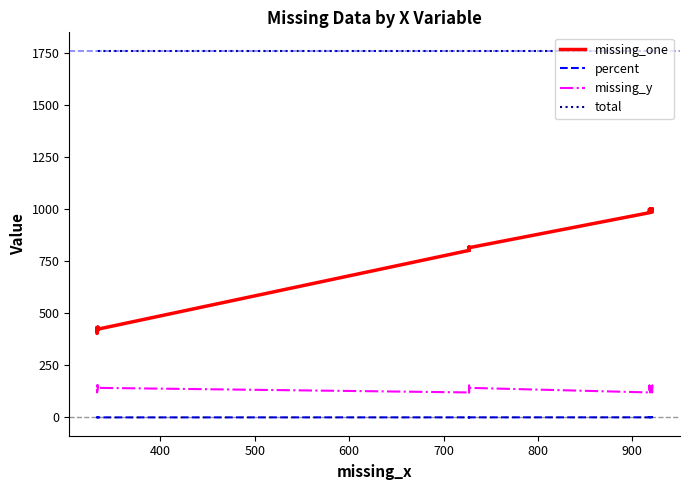

True or false: missing_y and total cross at least once.

False